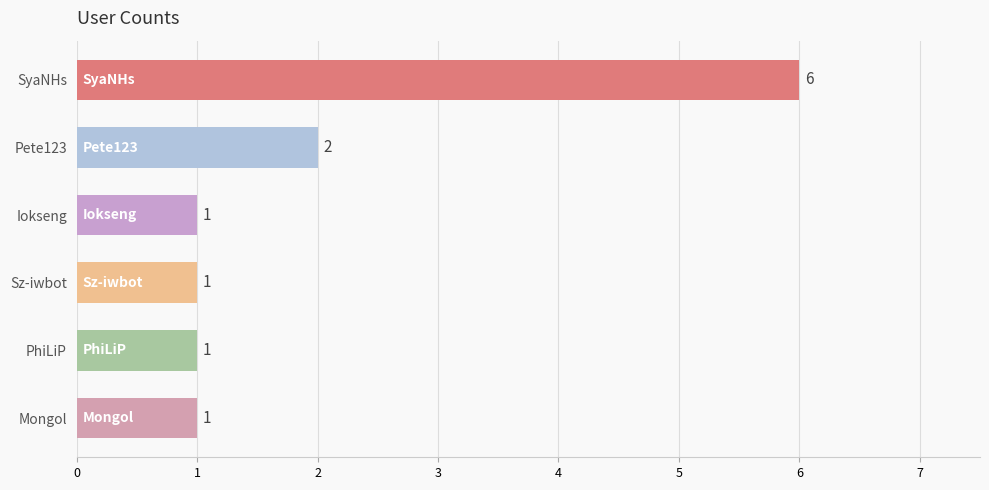

Are the bars horizontal?

Yes